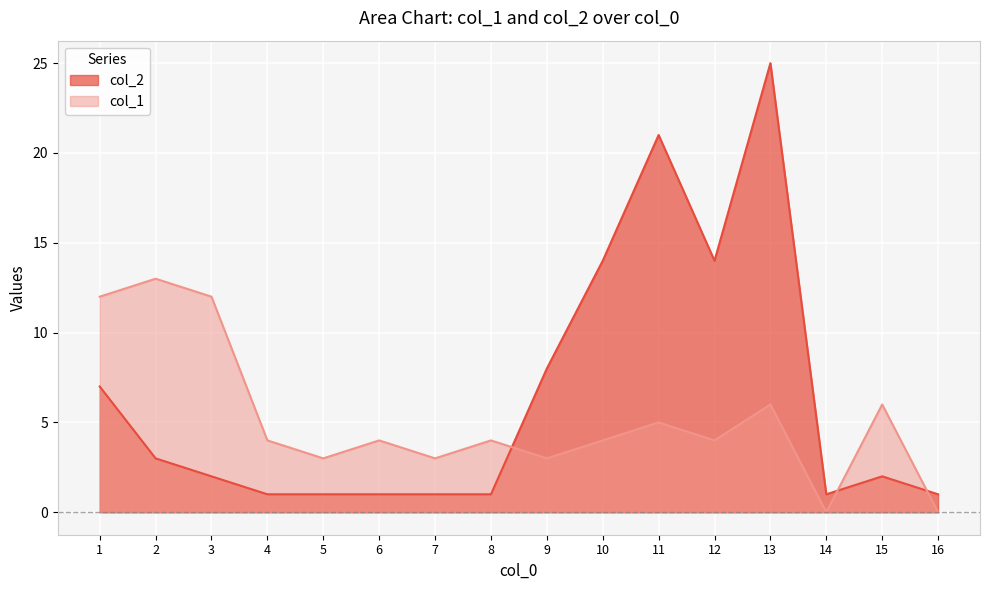

What is the lowest value of the col_2 series?

1